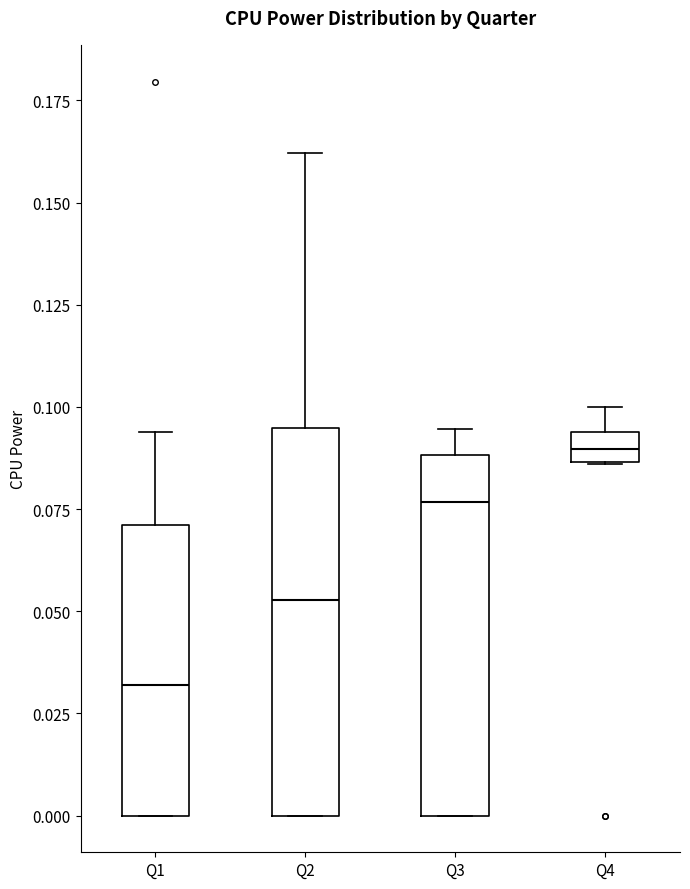

Which box's median line is the lowest?

Q1